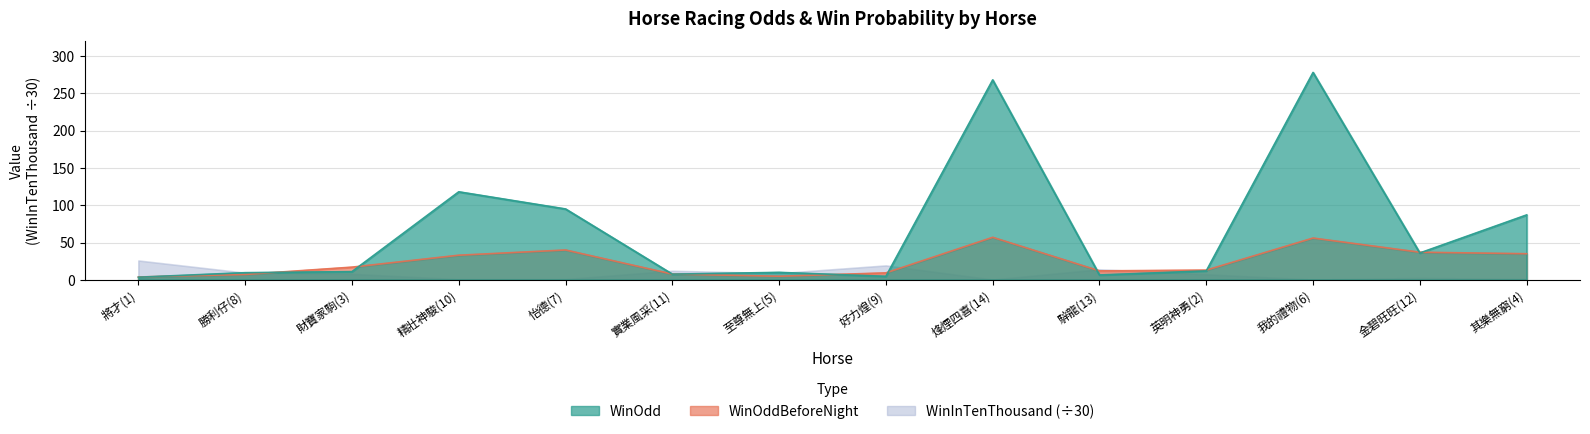

Is the value of WinOdd at 烽煙四喜(14) greater than the value of WinOddBeforeNight at 金碧旺旺(12)?

Yes